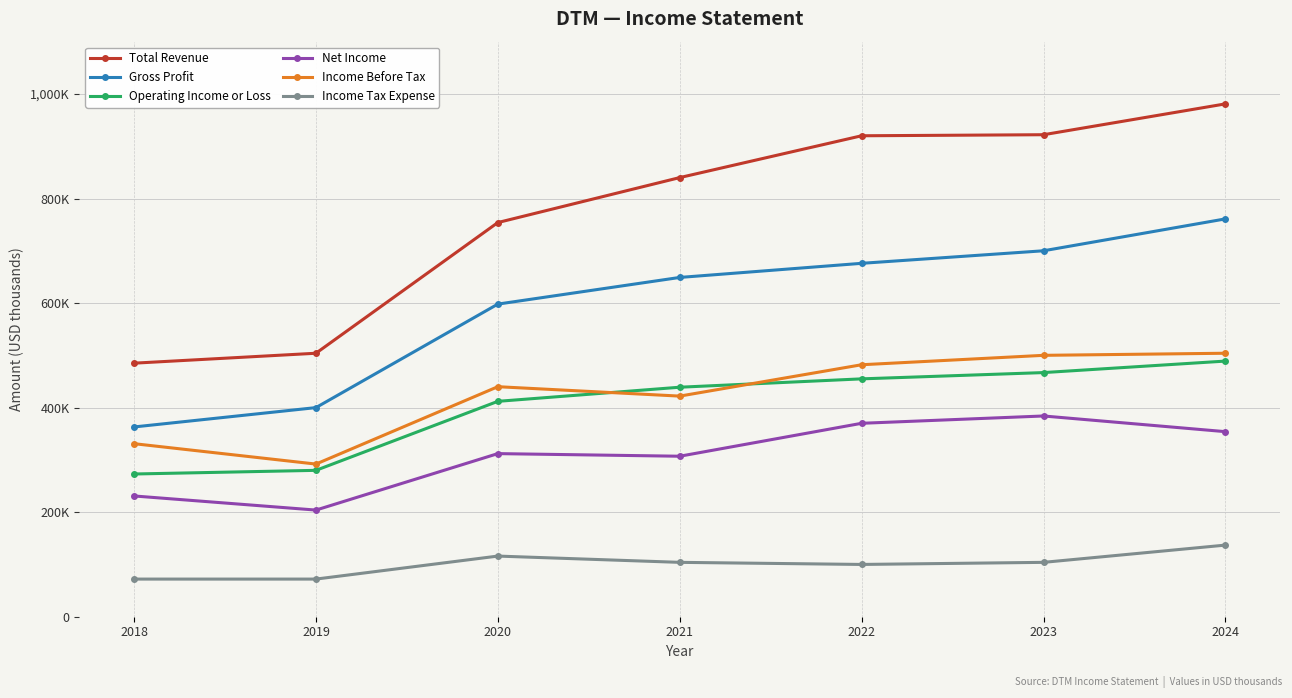

Reading left to right, transcribe all the data shown in this chart.

Total Revenue: 2018=485000	2019=504000	2020=754000	2021=840000	2022=920000	2023=922000	2024=981000
Gross Profit: 2018=363000	2019=400000	2020=598000	2021=649000	2022=676000	2023=700000	2024=761000
Operating Income or Loss: 2018=273000	2019=280000	2020=412000	2021=439000	2022=455000	2023=467000	2024=489000
Net Income: 2018=231000	2019=204000	2020=312000	2021=307000	2022=370000	2023=384000	2024=354000
Income Before Tax: 2018=331000	2019=292000	2020=440000	2021=422000	2022=482000	2023=500000	2024=504000
Income Tax Expense: 2018=72000	2019=72000	2020=116000	2021=104000	2022=100000	2023=104000	2024=137000